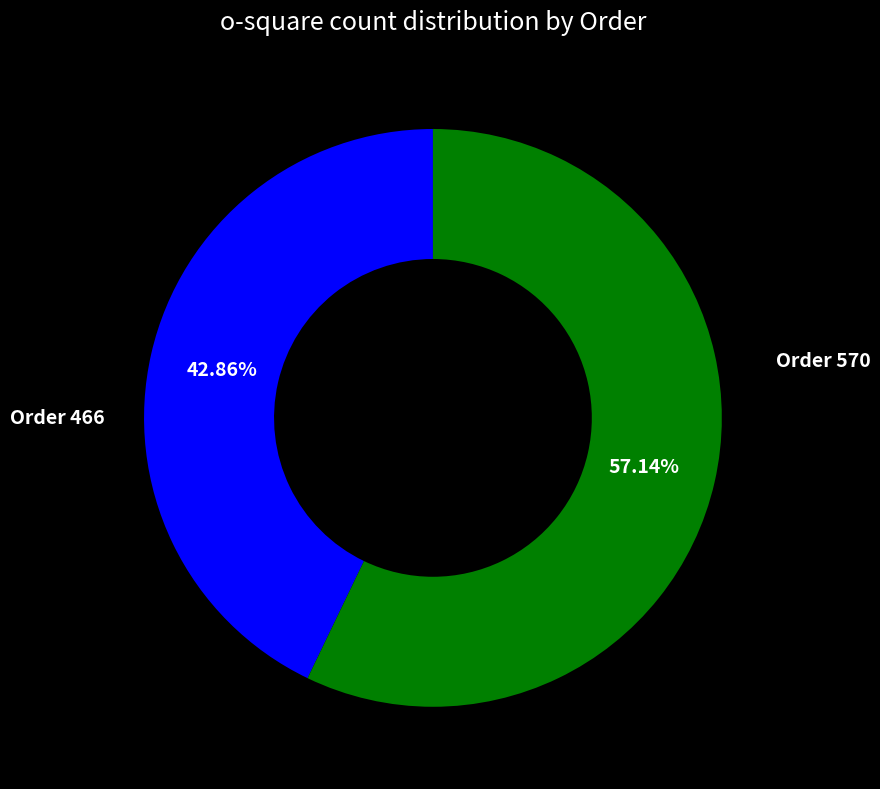

Is there any slice that represents more than half of the pie?

Yes